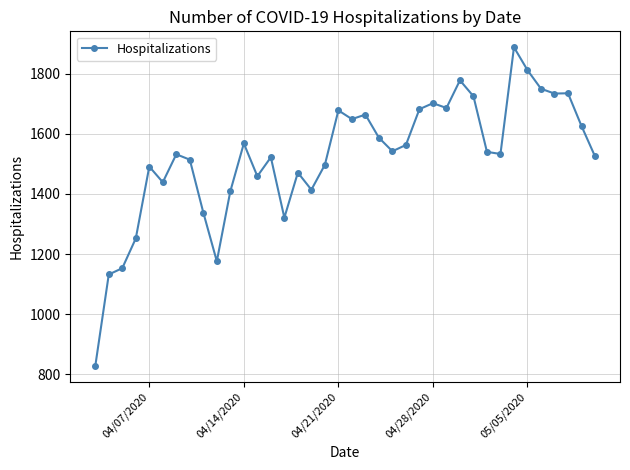

True or false: there are more than 1 points higher than both neighbors.

True